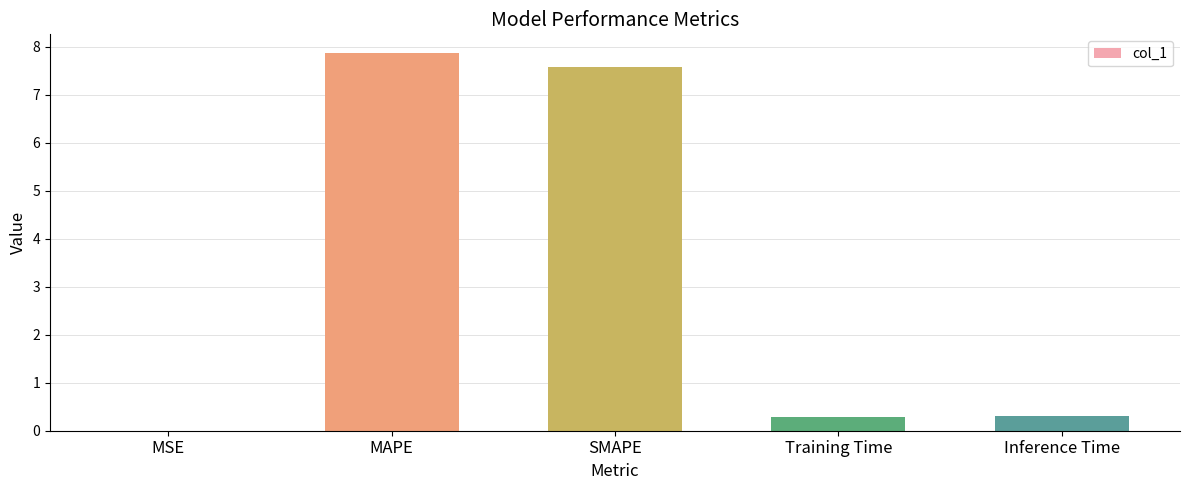

The value at MSE is 0.0. True or false?

True